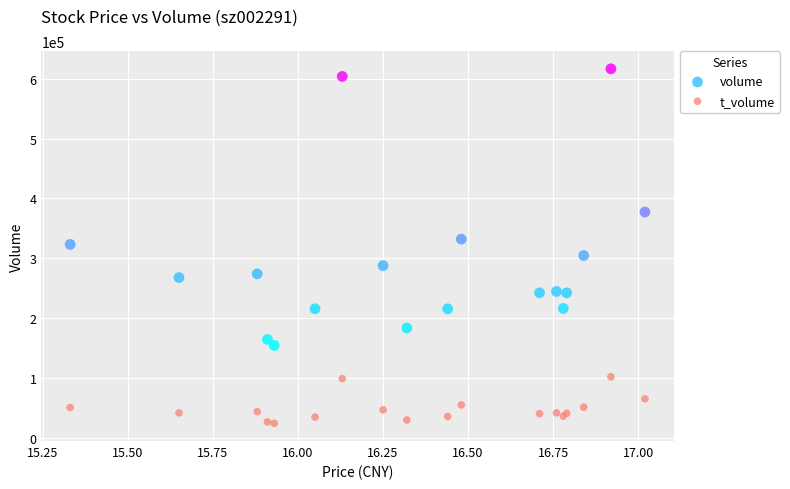

Which series has the largest Y range (max minus min)?

volume